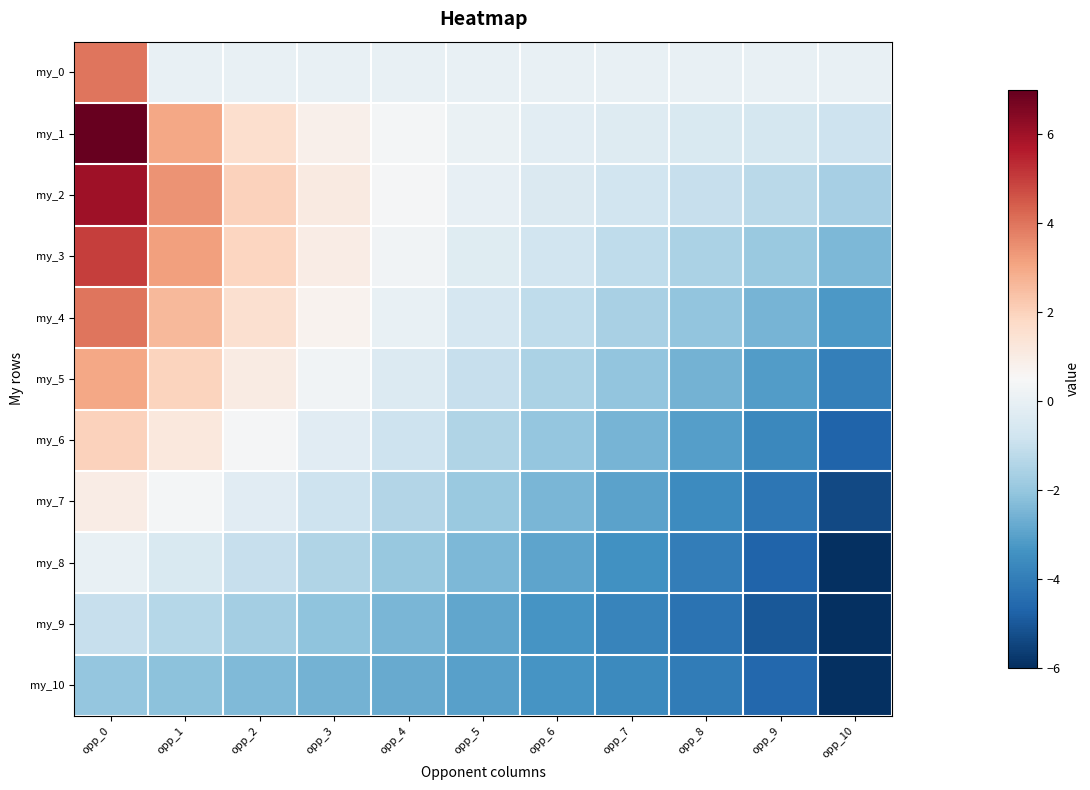

Reading left to right, what are all the values shown in this chart?

my_0: opp_0=4.0	opp_1=0.0	opp_2=0.0	opp_3=0.0	opp_4=0.0	opp_5=0.0	opp_6=0.0	opp_7=0.0	opp_8=0.0	opp_9=0.0	opp_10=0.0
my_1: opp_0=7.0	opp_1=3.0	opp_2=1.6	opp_3=0.8	opp_4=0.4	opp_5=0.1	opp_6=-0.2	opp_7=-0.4	opp_8=-0.5	opp_9=-0.6	opp_10=-0.8
my_2: opp_0=6.0	opp_1=3.4	opp_2=2.0	opp_3=1.1	opp_4=0.4	opp_5=-0.0	opp_6=-0.4	opp_7=-0.7	opp_8=-1.0	opp_9=-1.3	opp_10=-1.6
my_3: opp_0=5.0	opp_1=3.2	opp_2=1.9	opp_3=1.0	opp_4=0.3	opp_5=-0.3	opp_6=-0.8	opp_7=-1.2	opp_8=-1.5	opp_9=-1.9	opp_10=-2.4
my_4: opp_0=4.0	opp_1=2.6	opp_2=1.6	opp_3=0.7	opp_4=0.0	opp_5=-0.6	opp_6=-1.1	opp_7=-1.6	opp_8=-2.1	opp_9=-2.5	opp_10=-3.2
my_5: opp_0=3.0	opp_1=1.9	opp_2=1.0	opp_3=0.3	opp_4=-0.4	opp_5=-1.0	opp_6=-1.6	opp_7=-2.1	opp_8=-2.6	opp_9=-3.1	opp_10=-4.0
my_6: opp_0=2.0	opp_1=1.2	opp_2=0.4	opp_3=-0.2	opp_4=-0.9	opp_5=-1.4	opp_6=-2.0	opp_7=-2.5	opp_8=-3.1	opp_9=-3.7	opp_10=-4.7
my_7: opp_0=1.0	opp_1=0.4	opp_2=-0.3	opp_3=-0.8	opp_4=-1.4	opp_5=-1.9	opp_6=-2.5	opp_7=-3.0	opp_8=-3.6	opp_9=-4.2	opp_10=-5.4
my_8: opp_0=0.0	opp_1=-0.5	opp_2=-1.0	opp_3=-1.5	opp_4=-1.9	opp_5=-2.4	opp_6=-2.9	opp_7=-3.4	opp_8=-4.0	opp_9=-4.7	opp_10=-6.0
my_9: opp_0=-1.0	opp_1=-1.4	opp_2=-1.7	opp_3=-2.1	opp_4=-2.5	opp_5=-2.9	opp_6=-3.3	opp_7=-3.8	opp_8=-4.3	opp_9=-5.0	opp_10=-6.4
my_10: opp_0=-2.0	opp_1=-2.2	opp_2=-2.4	opp_3=-2.6	opp_4=-2.8	opp_5=-3.0	opp_6=-3.3	opp_7=-3.6	opp_8=-4.0	opp_9=-4.6	opp_10=-6.0